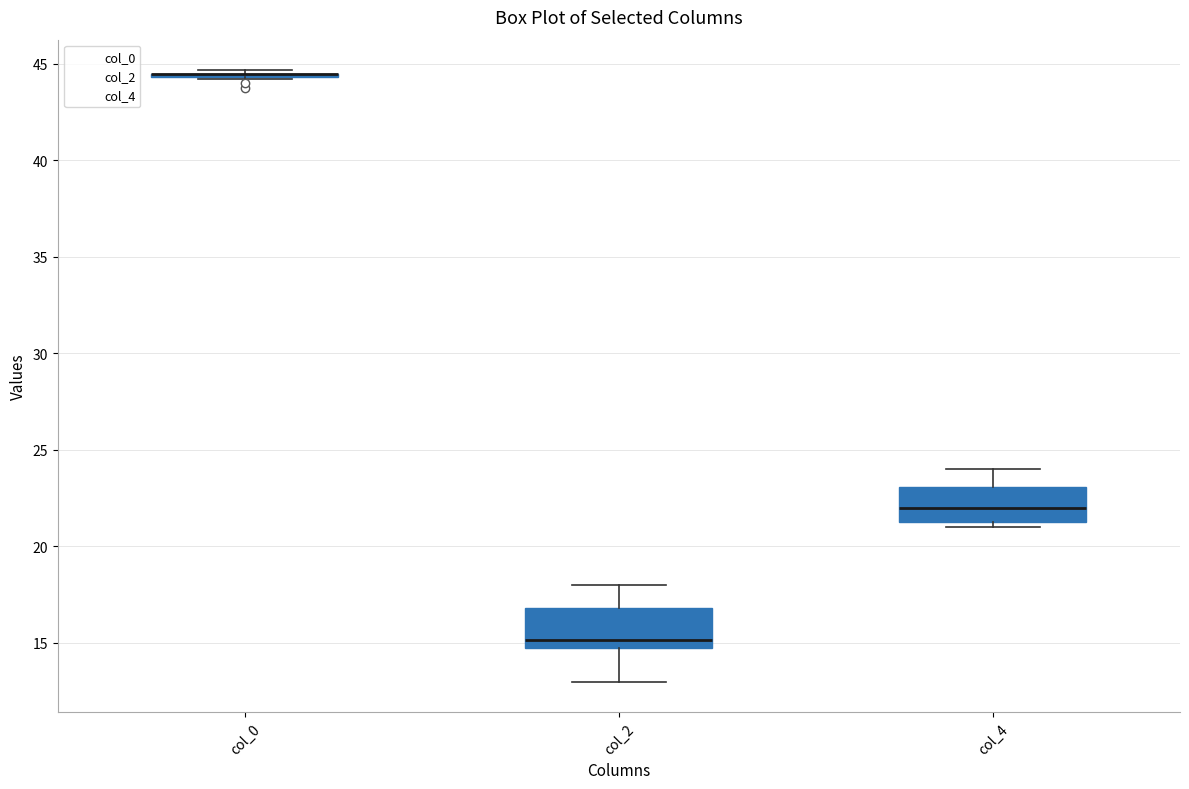

Reading left to right, read every box against the y-axis: the position of its median line, the range the box covers, and the ends of its whiskers. The values are not printed on the chart, so give them approximately, as read against the axis.

col_0: box collapsed to a line at 44.5, whiskers 44.0 to 44.5
col_2: median 15.0 (just above the box's lower edge), box 15.0 to 17.0, whiskers 13.0 to 18.0
col_4: median 22.0, box 21.5 to 23.0, whiskers 21.0 to 24.0